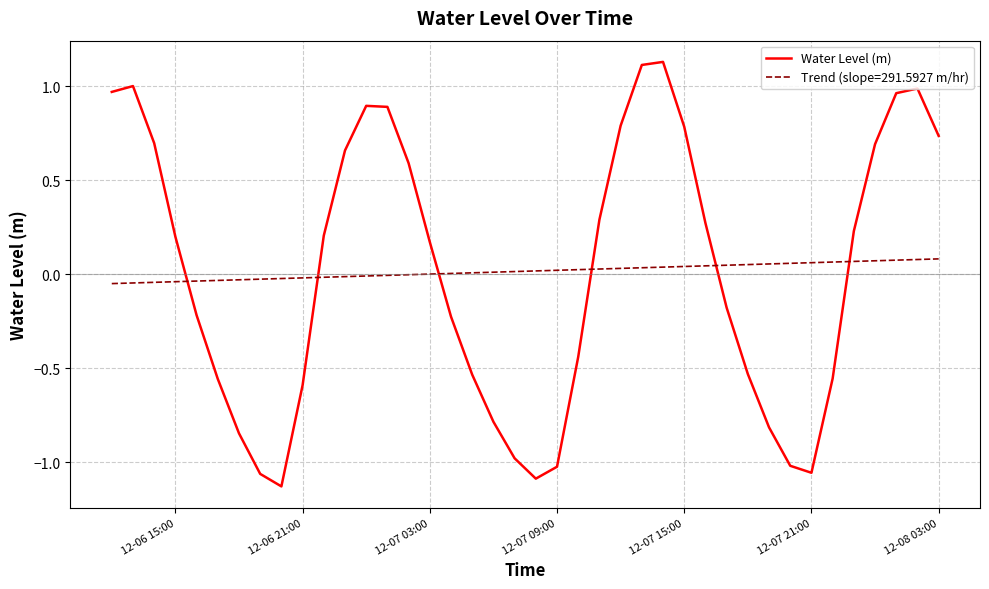

How many intersections are there between Water Level (m) and Trend (slope=291.5927 m/hr)?

6